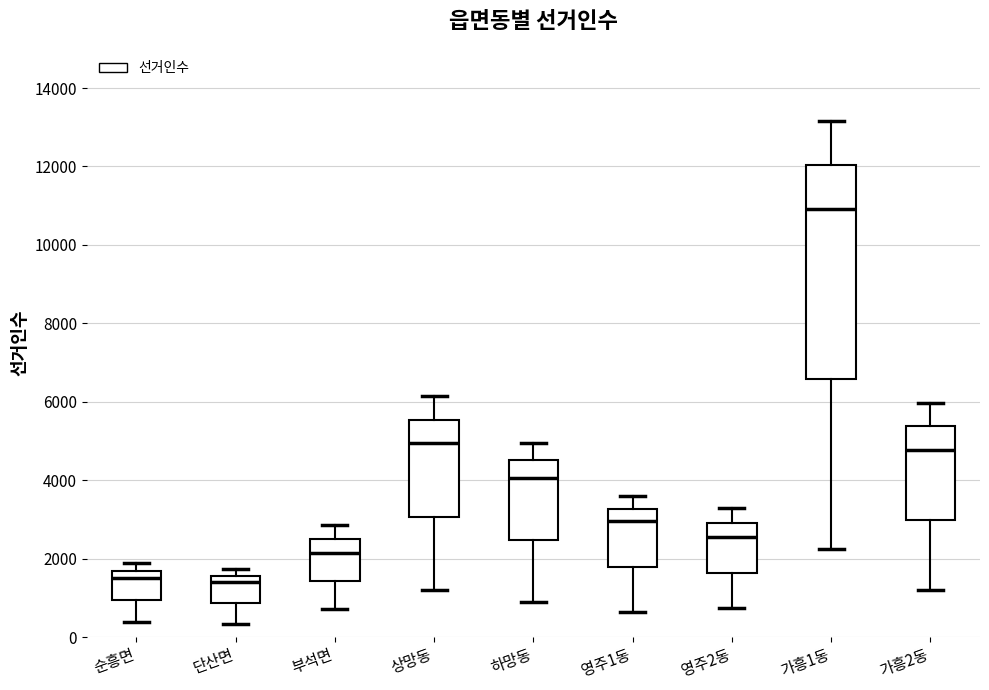

Comparing the boxes themselves (not the whiskers), which one is the tallest?

가흥1동